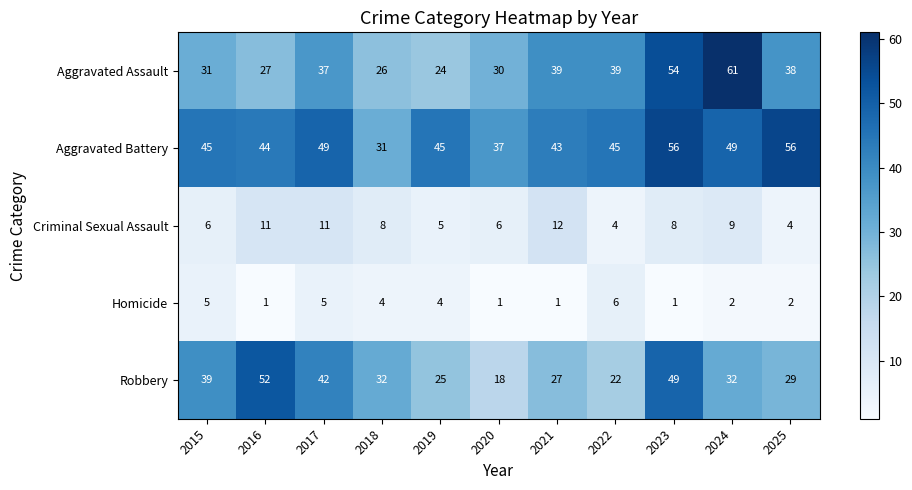

What is the highest value of the Homicide series?

6